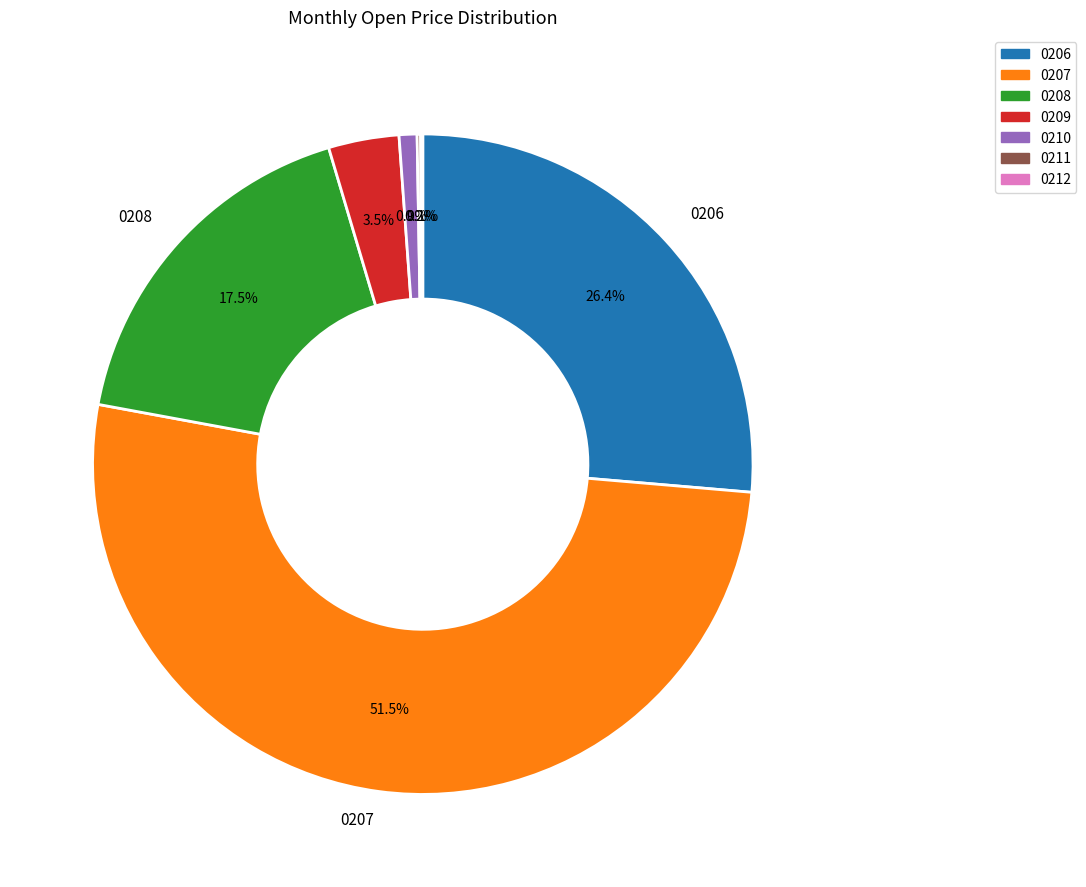

Which slice is the largest?

0207